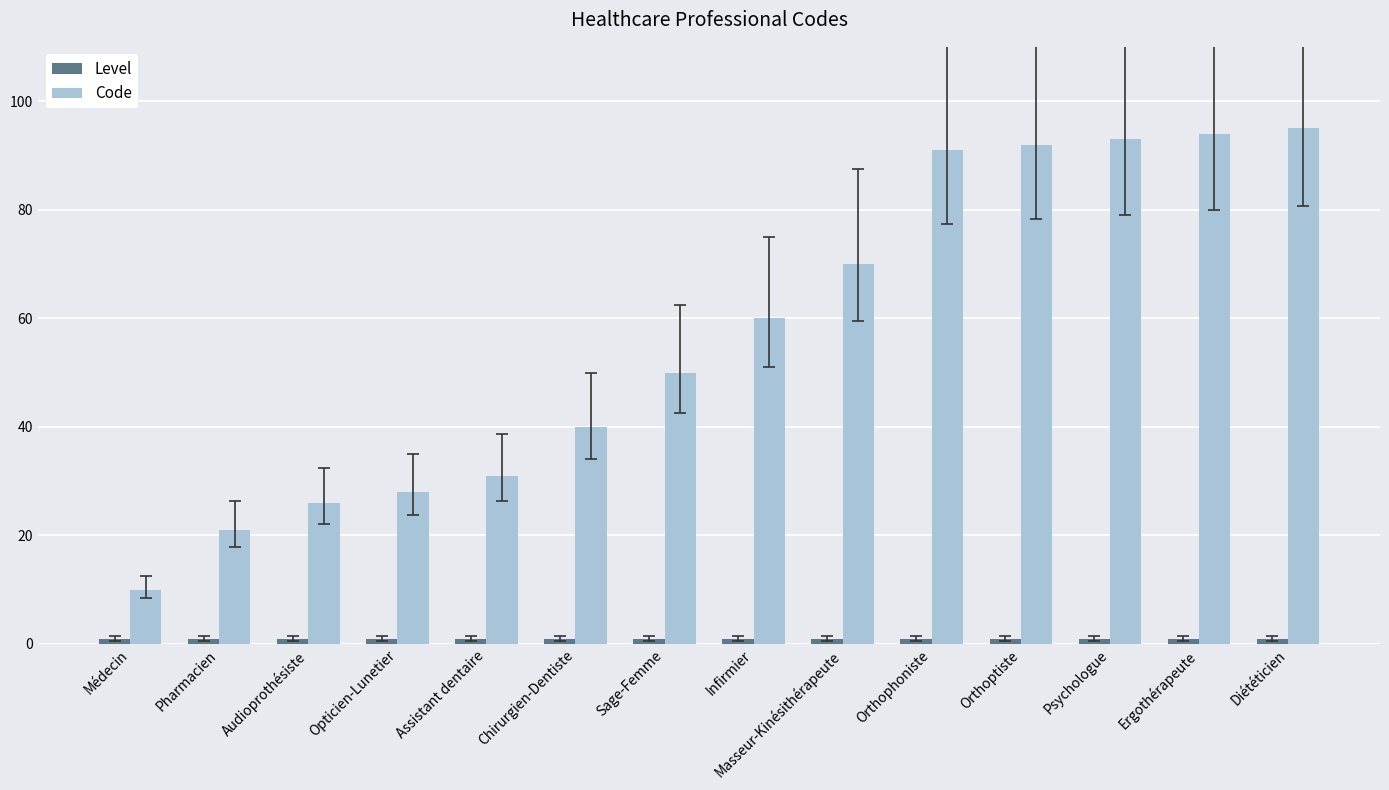

Which series changed the most between Assistant dentaire and Diététicien?

Code